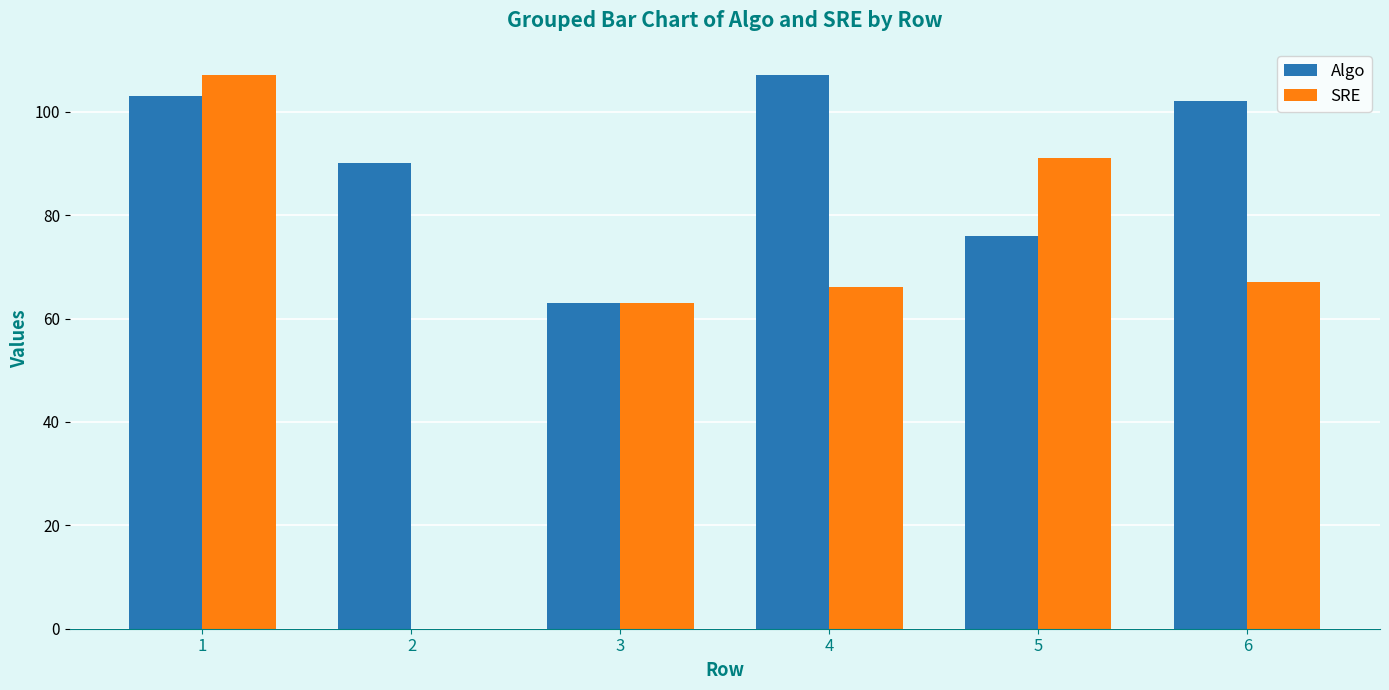

What is the total value across all series at 5?

167